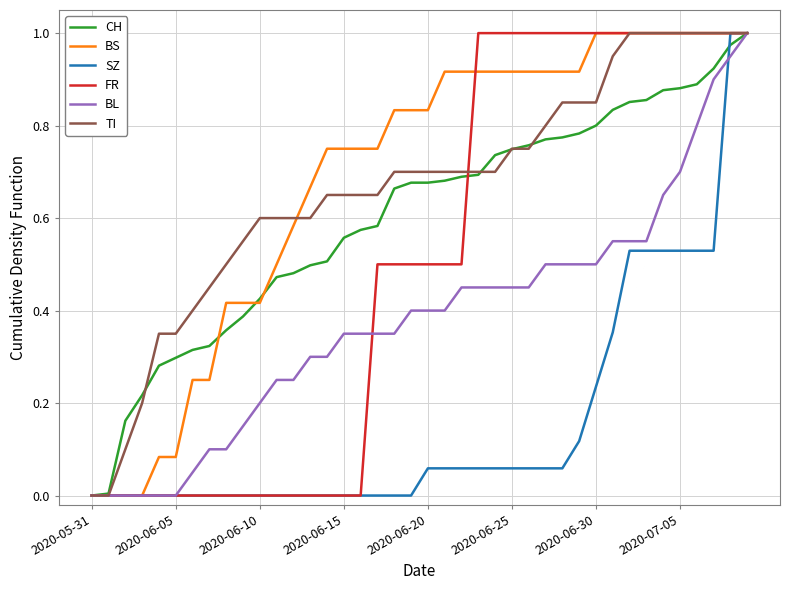

Is this an area chart (filled region under the line)?

No